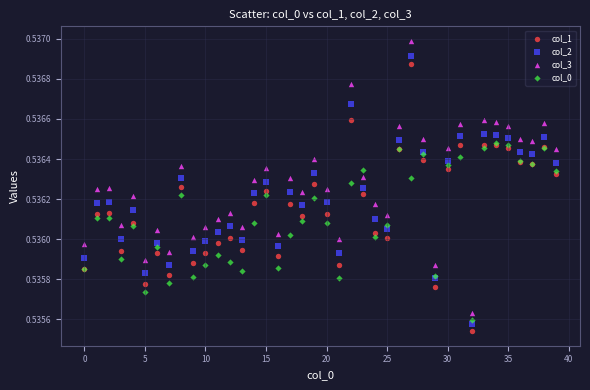

Which series has the widest spread of Y values?

col_3